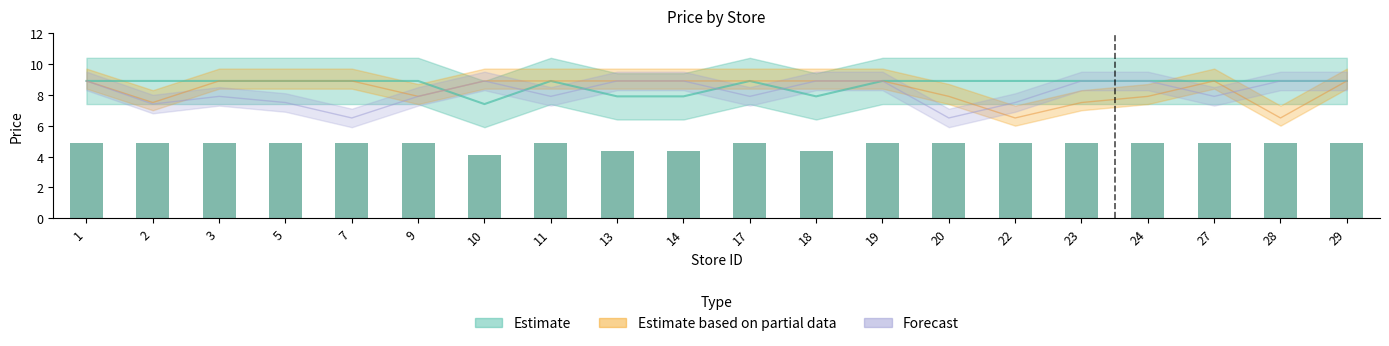

What is the highest value of the Estimate based on partial data series?

8.9